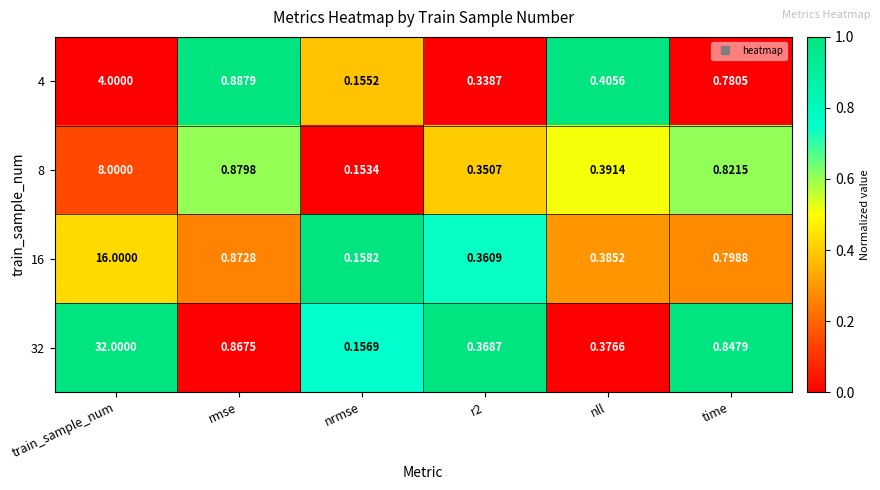

Which category has the highest value in the 32 series?

train_sample_num